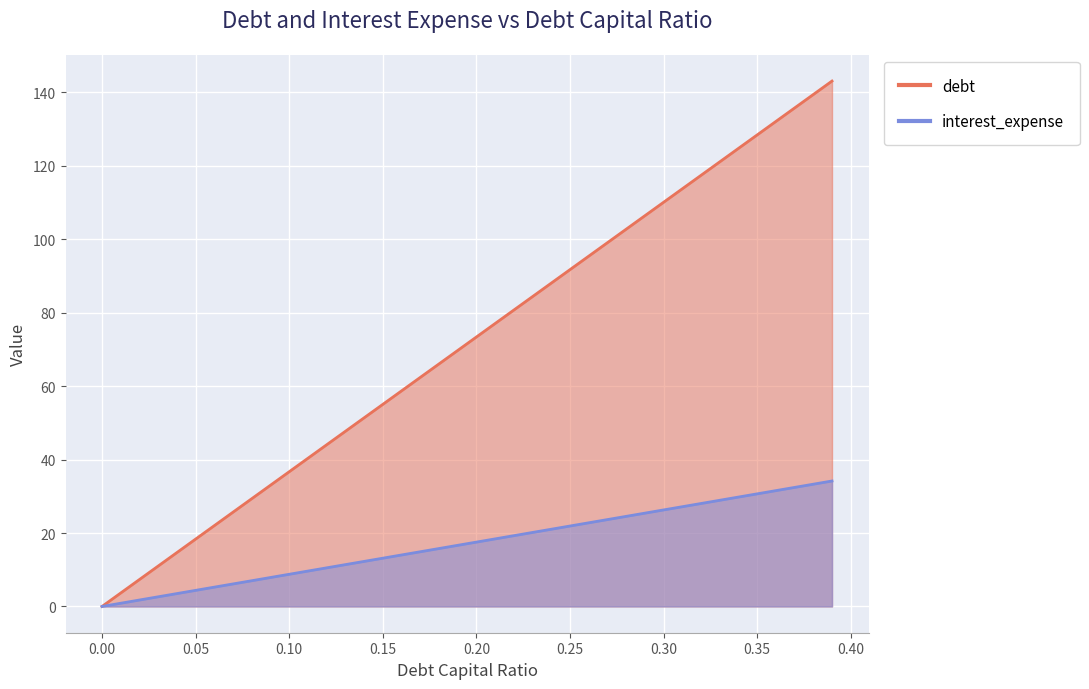

Rank the series by their average value, from highest to lowest.

debt, interest_expense